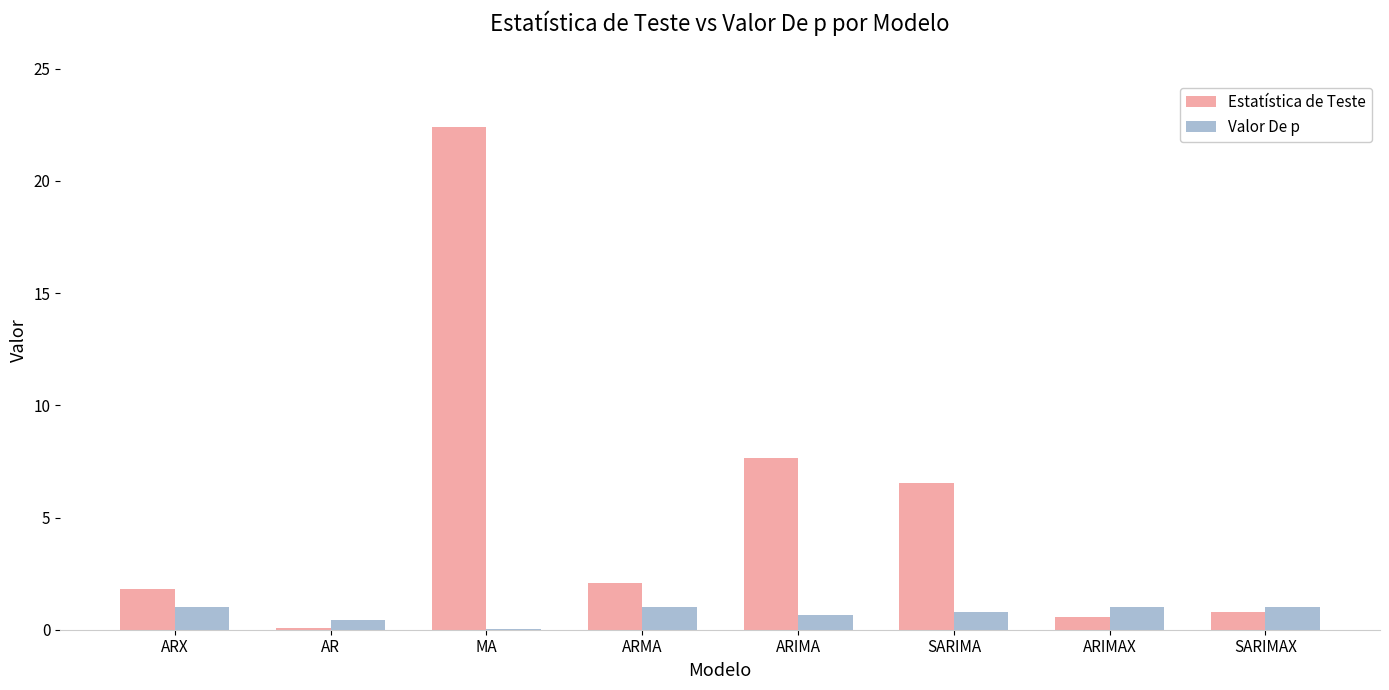

At which label is Valor De p closest to 0?

MA